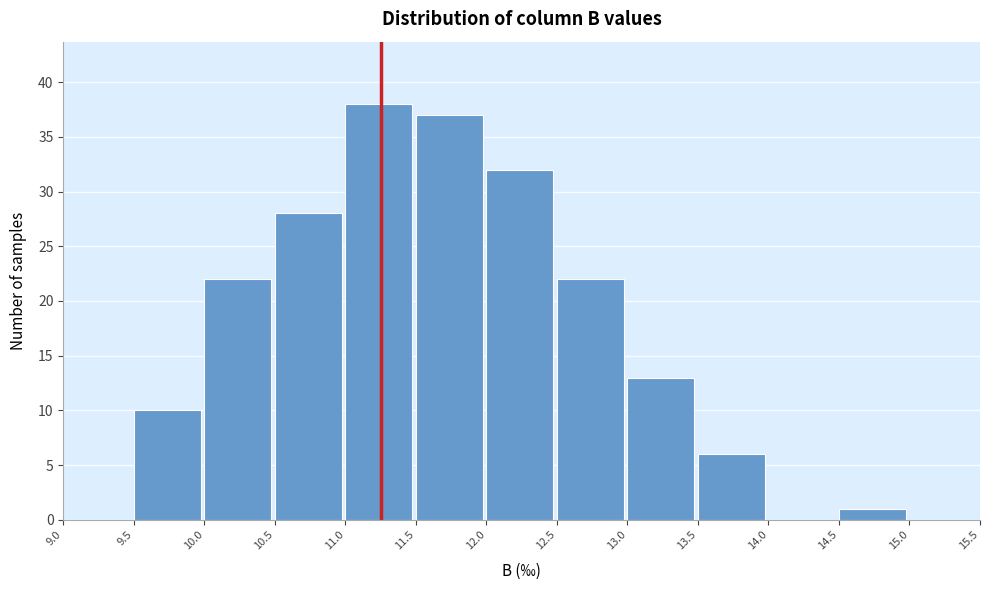

Reading left to right, list every bar in this chart as the range it spans on the x-axis followed by its height. The values are not printed on the chart, so give them approximately, as read against the axis.

9.0 to 9.5: 0
9.5 to 10.0: 10
10.0 to 10.5: 22
10.5 to 11.0: 28
11.0 to 11.5: 38
11.5 to 12.0: 37
12.0 to 12.5: 32
12.5 to 13.0: 22
13.0 to 13.5: 13
13.5 to 14.0: 6
14.0 to 14.5: 0
14.5 to 15.0: 1
15.0 to 15.5: 0